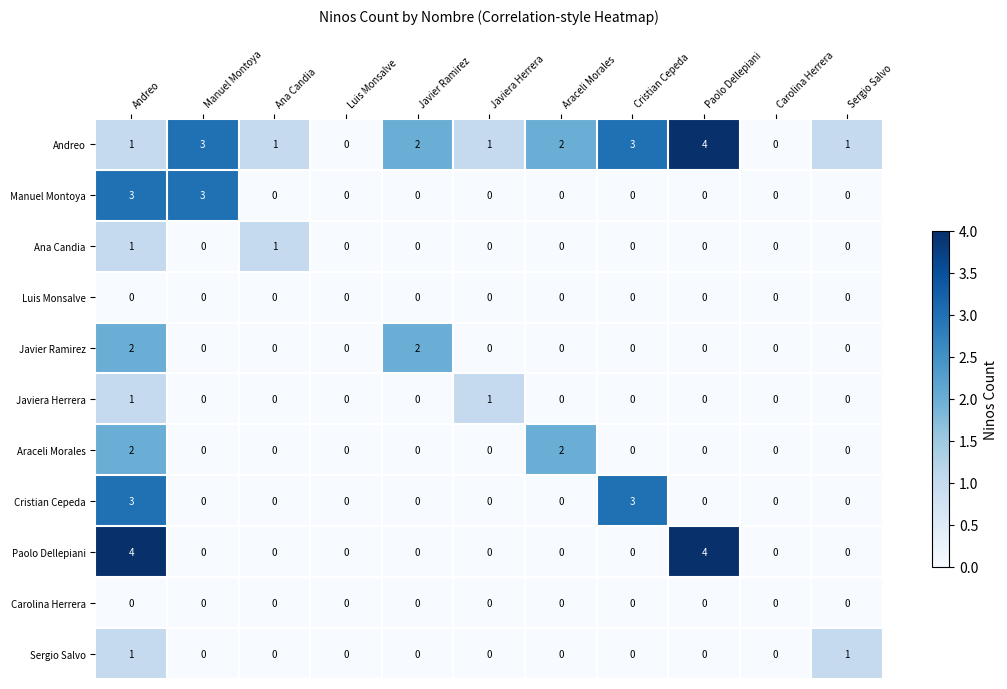

What is the sum of all Javier Ramirez values?

4